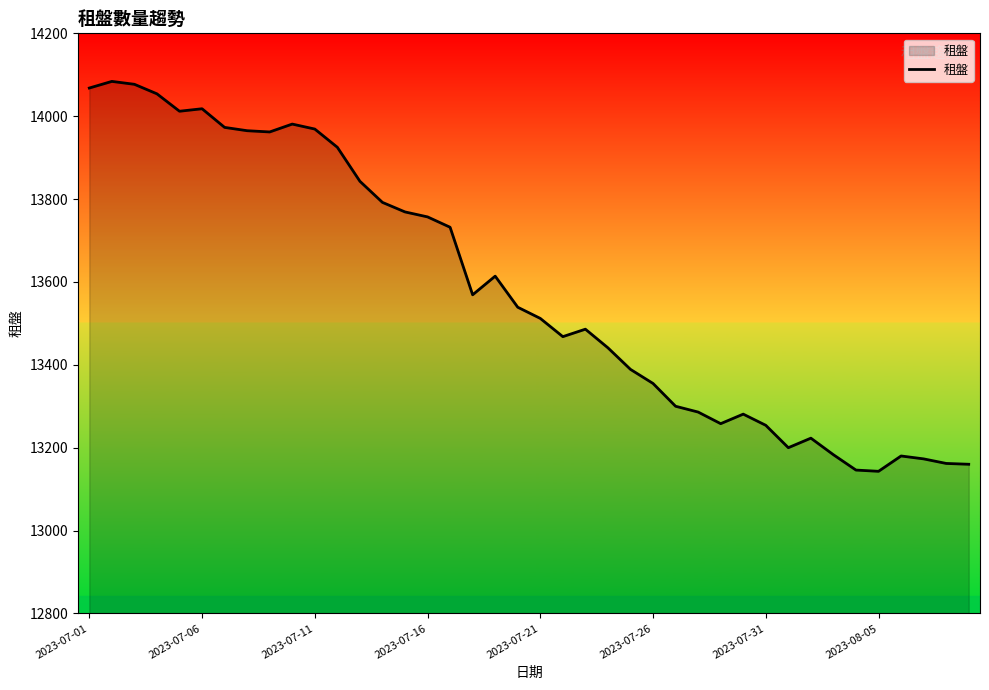

What is the maximum value shown in the chart?

14084